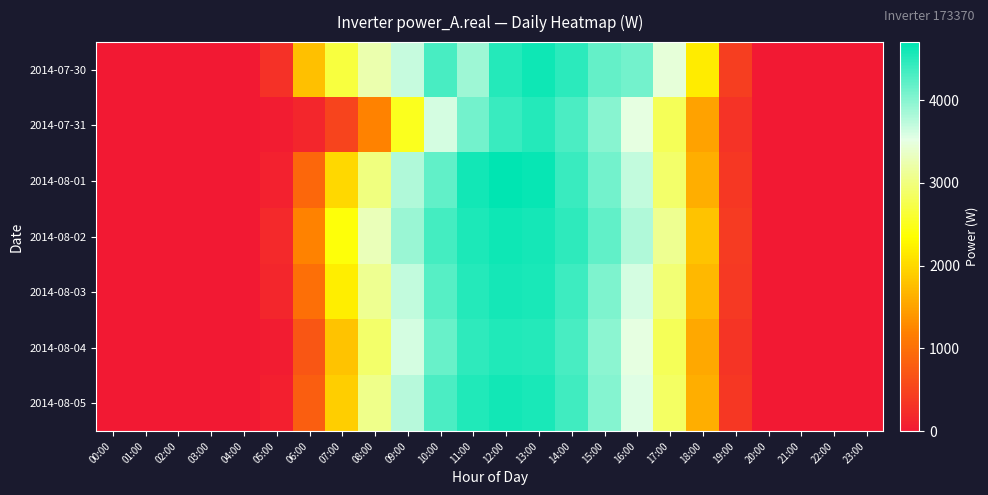

What is the greatest value displayed?

4700.0